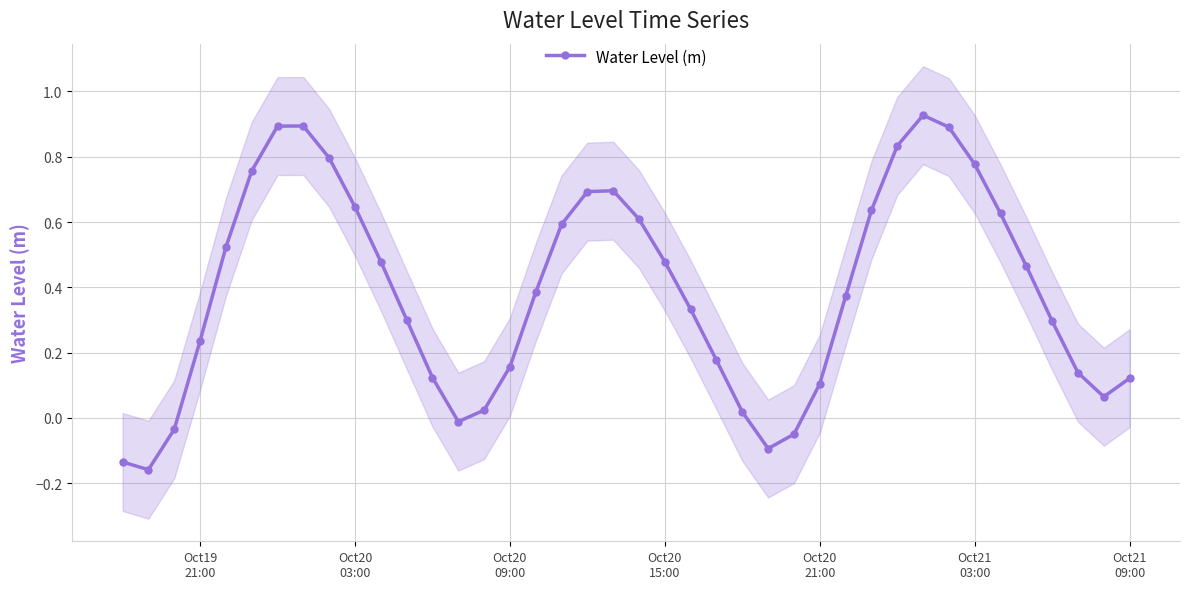

What is the average value?

0.4